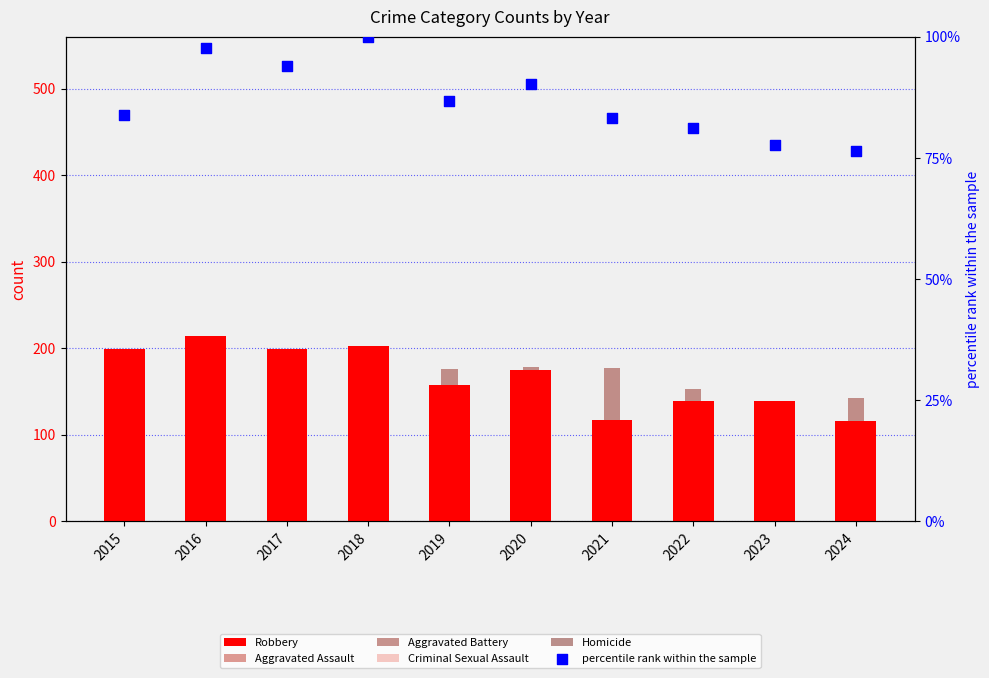

Which series contains the lowest Y value?

Homicide